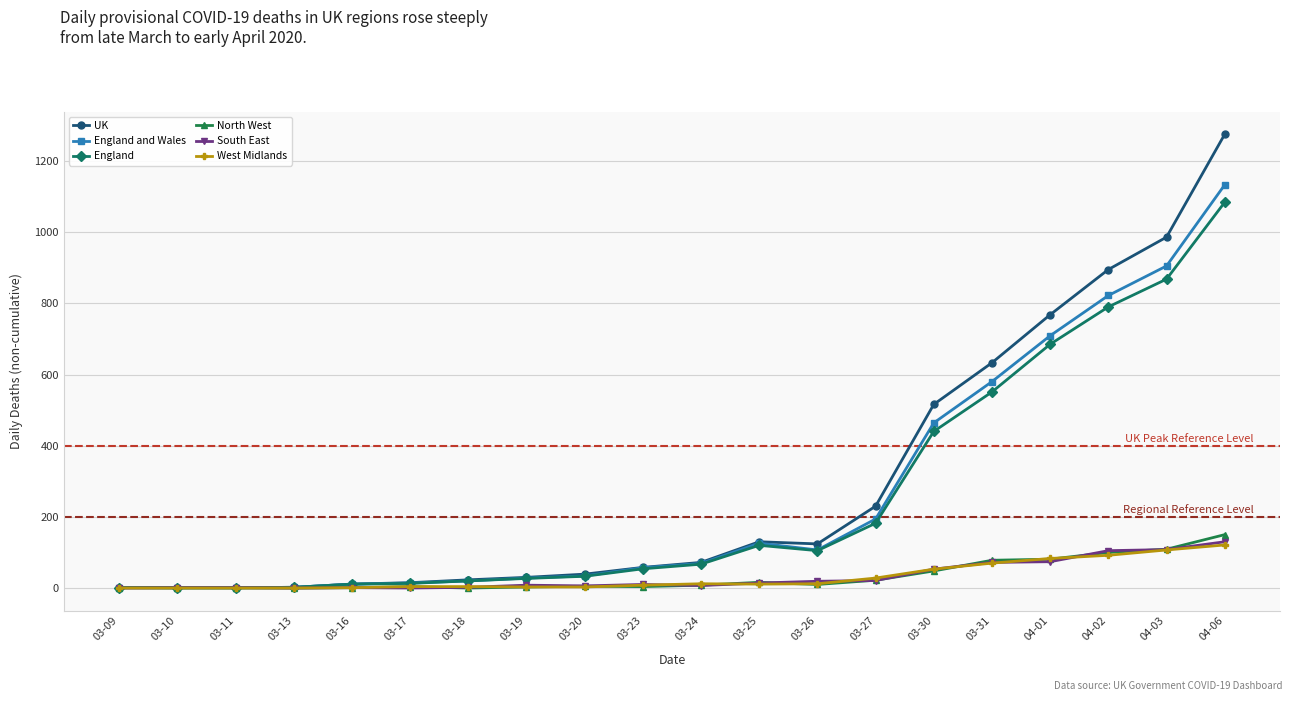

The value of UK at 04-02 is 1215. True or false?

False